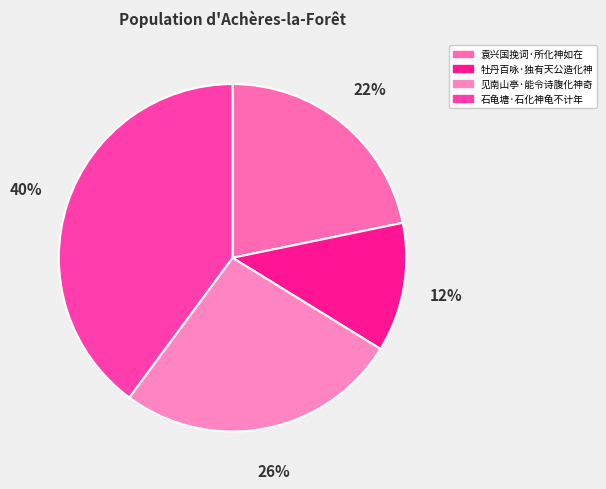

To the nearest percent, what is the difference between the largest and smallest slice percentages?

28%